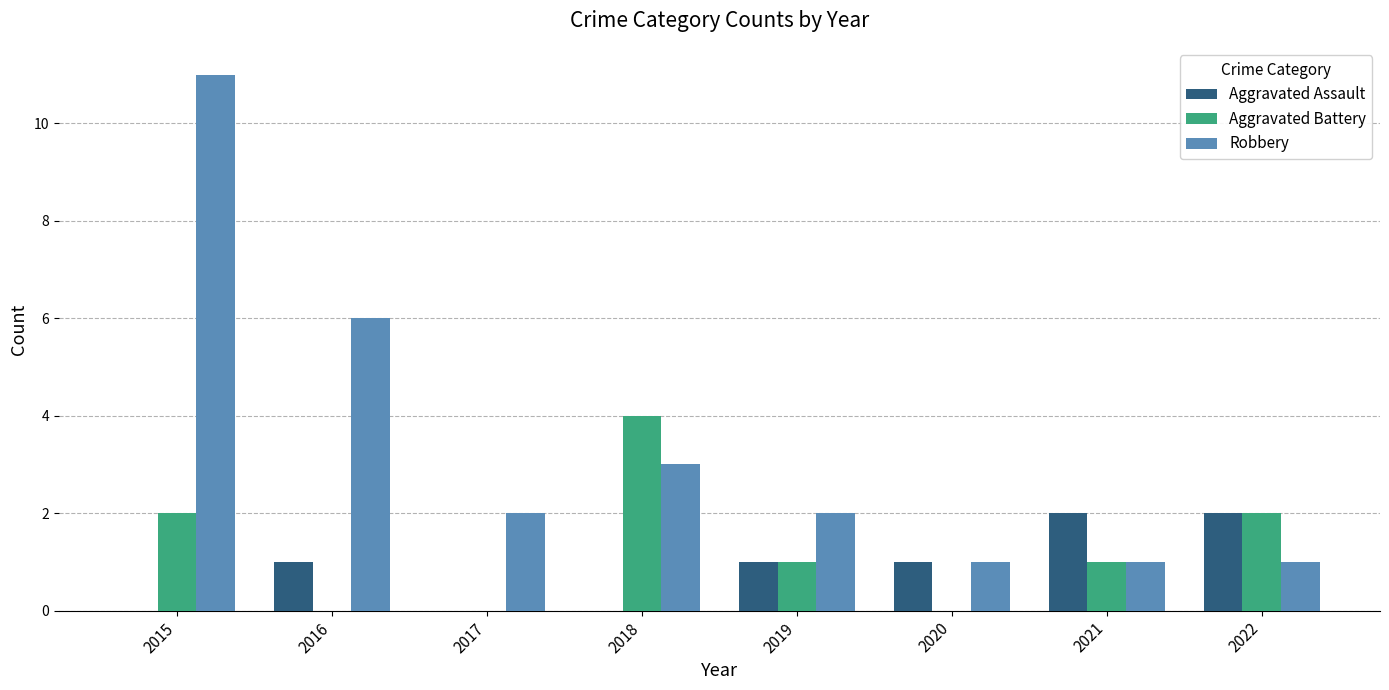

How many data points does each series have?

8